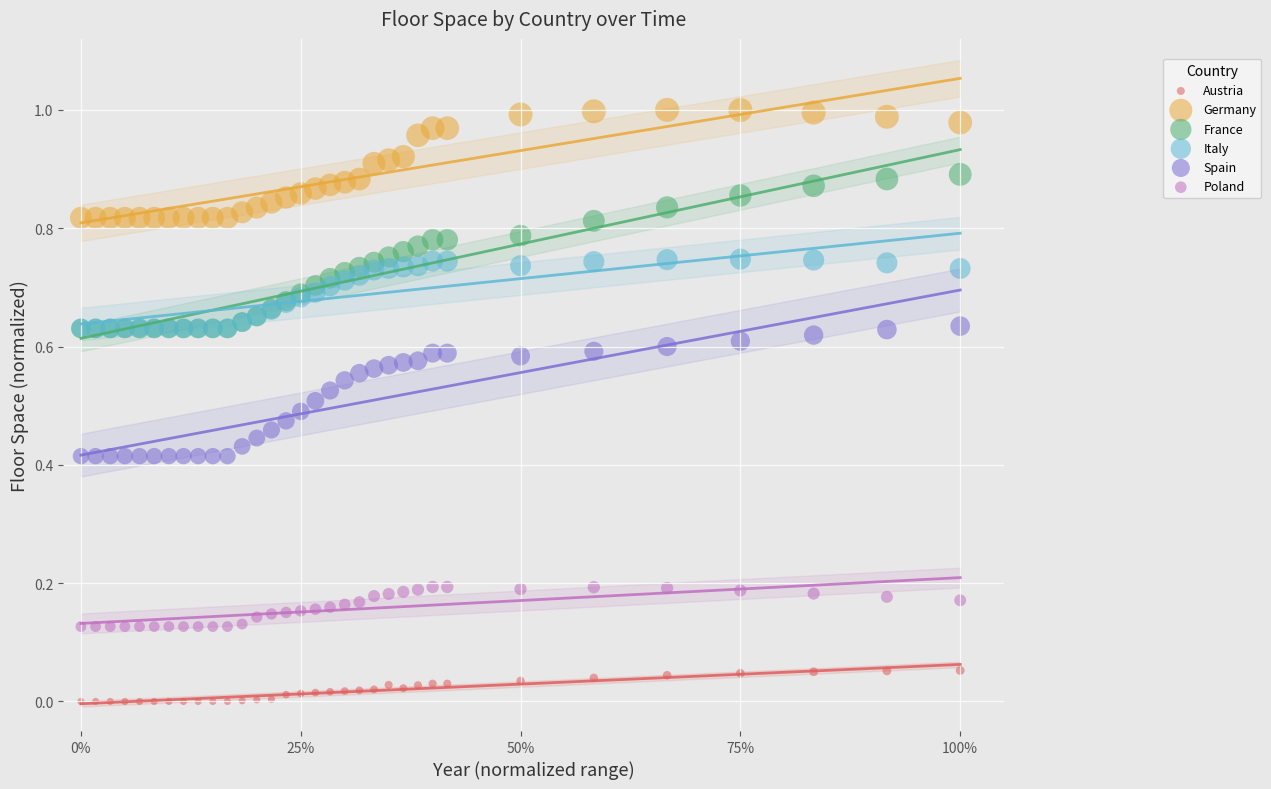

Which series contains the lowest Y value?

Austria